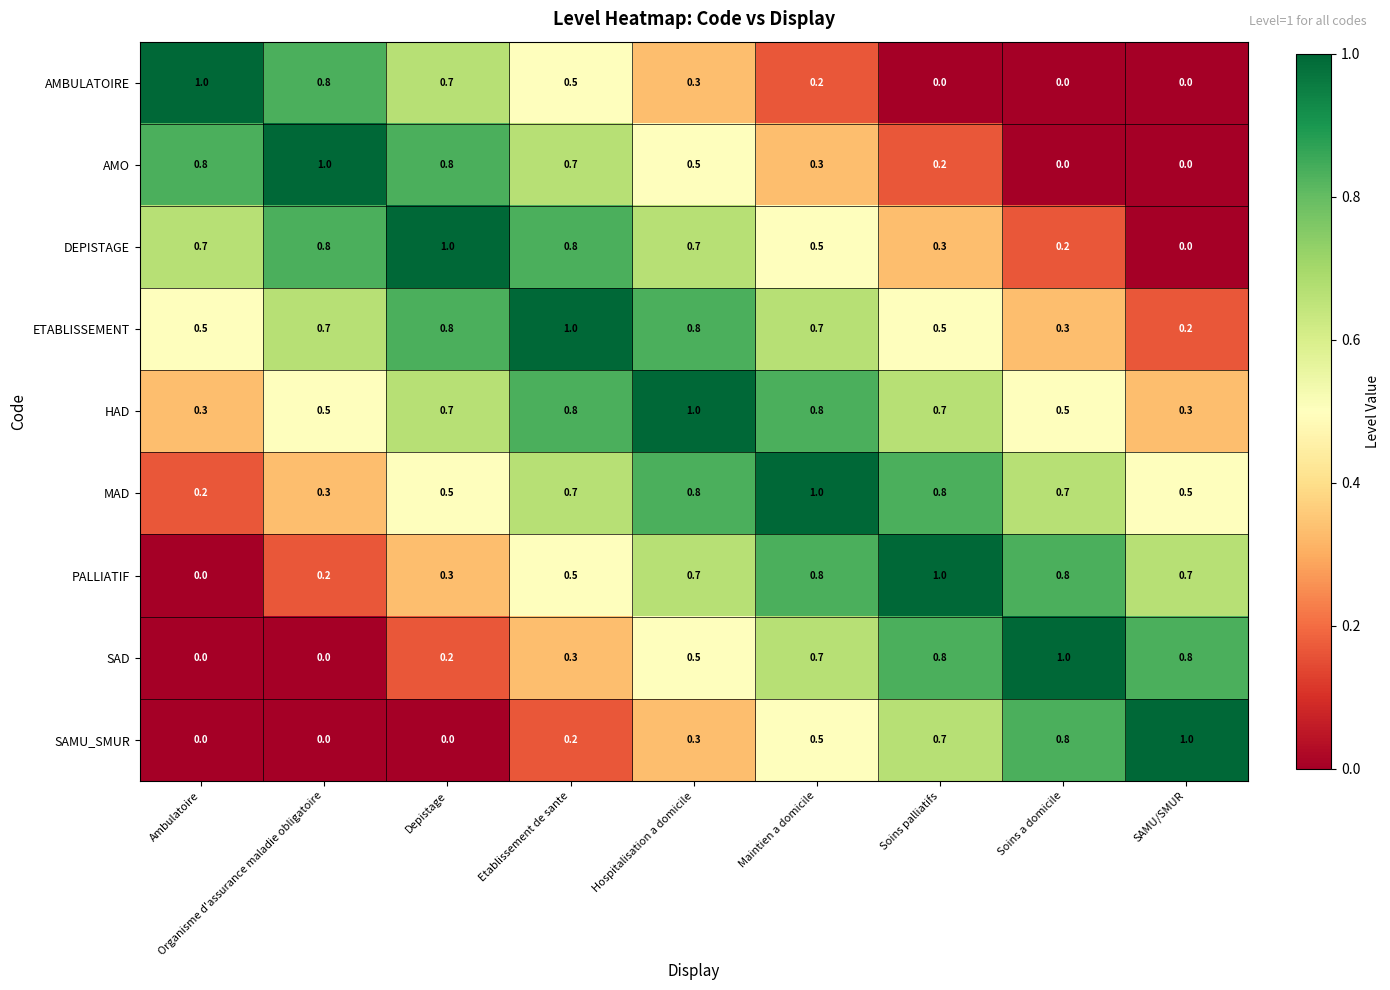

What is the approximate value of SAMU_SMUR at Soins palliatifs?

0.7